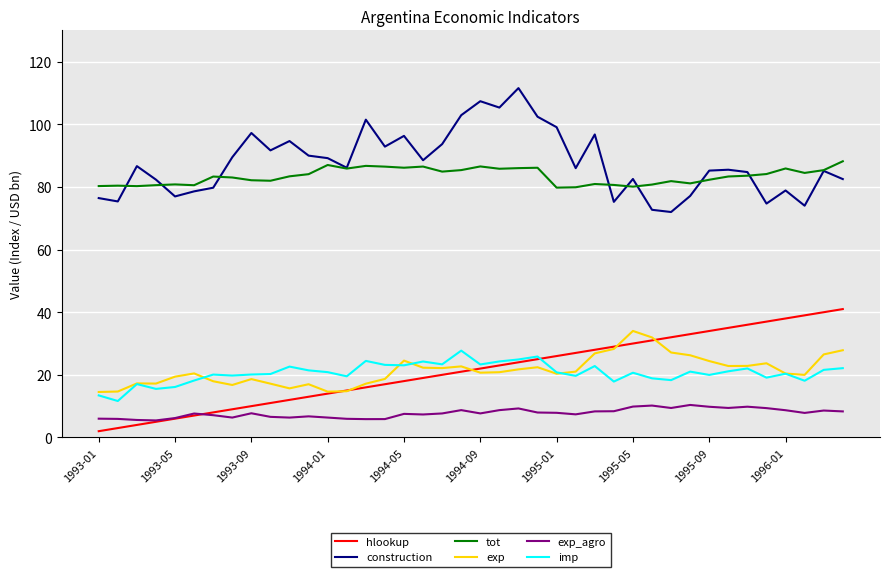

What is the difference between the maximum and minimum values in the hlookup series?

39.0